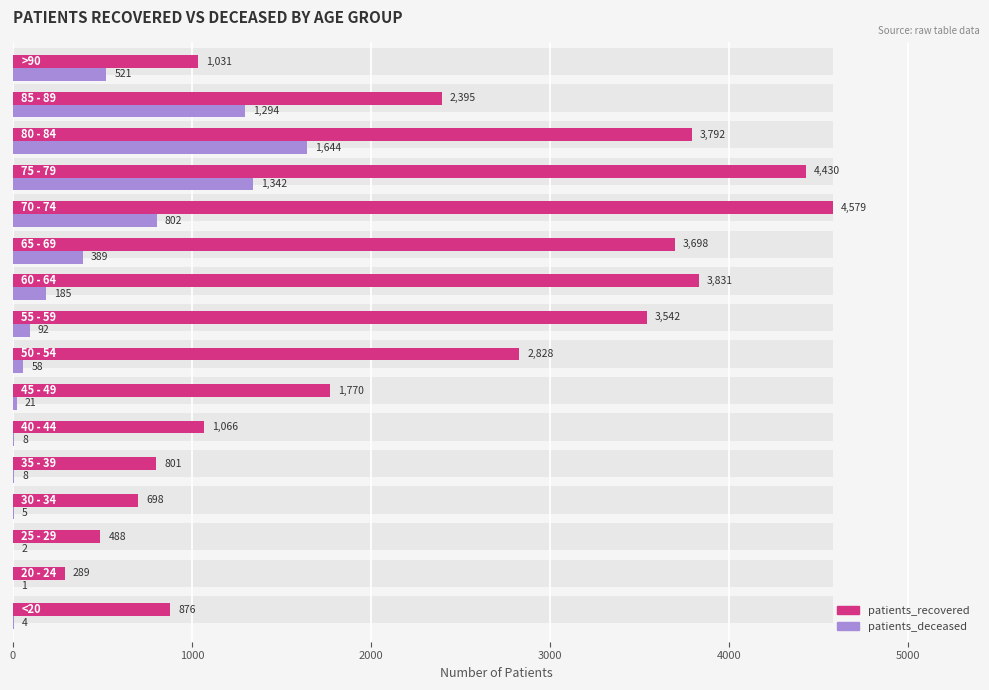

What is the value of the patients_recovered bar at the 3rd from the left?

488